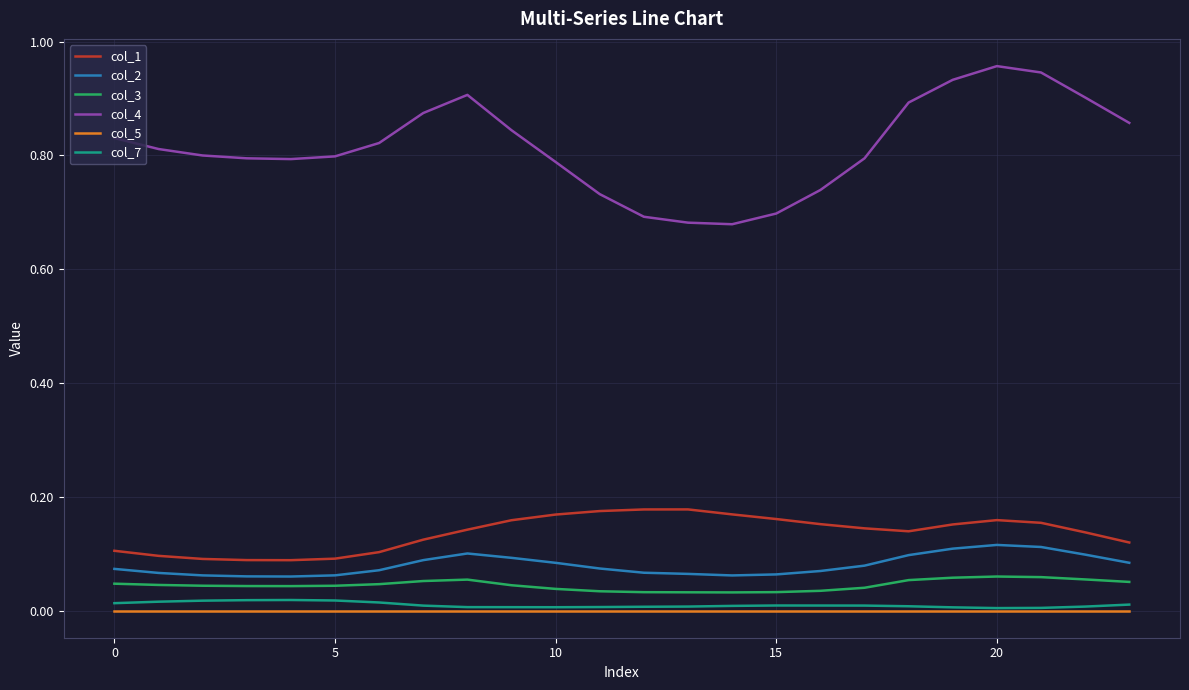

True or false: col_1 and col_5 cross at least once.

False